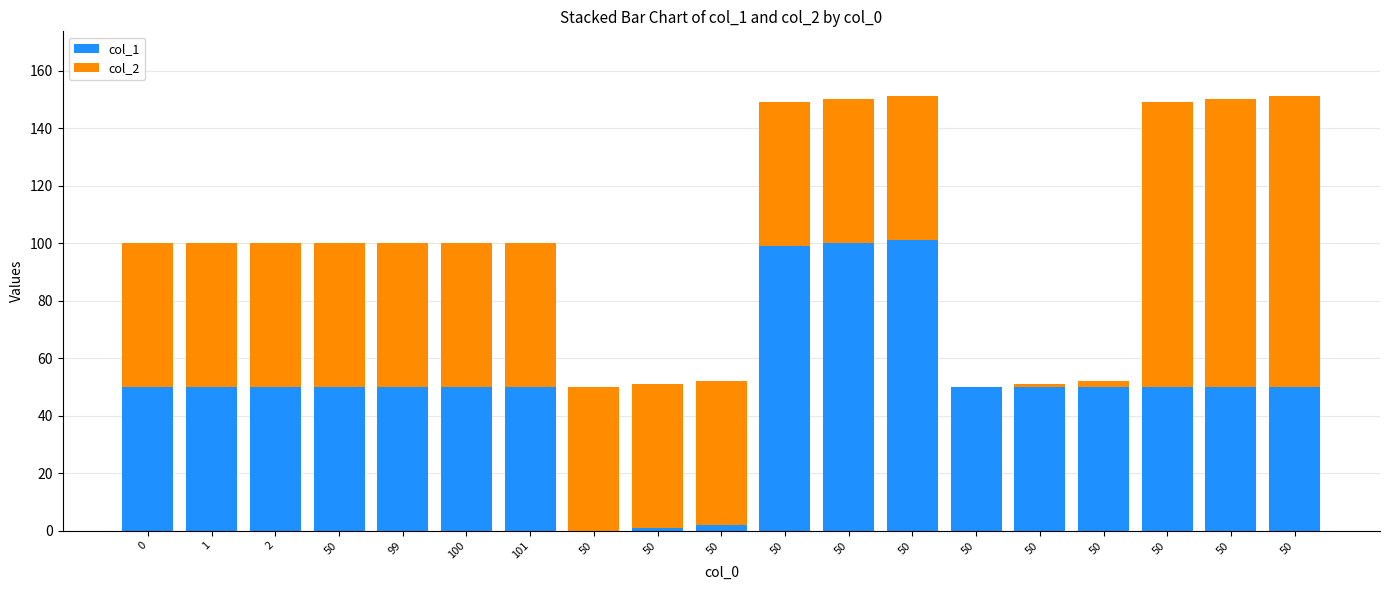

What is the approximate value of col_2 at 50, to the nearest 10?

50